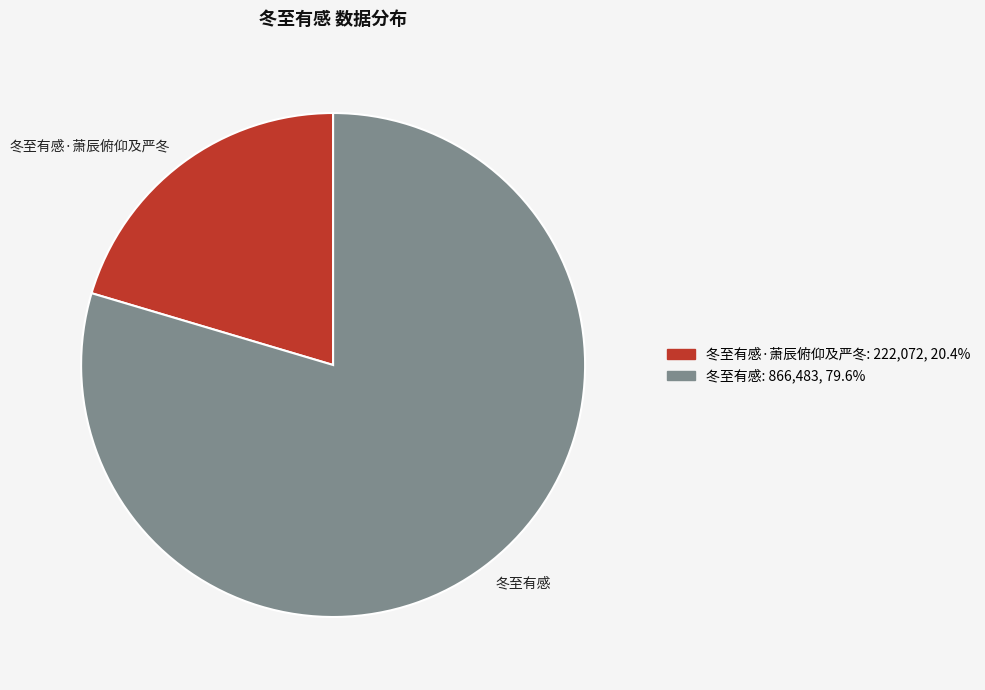

What is the smallest slice in the pie chart?

冬至有感·萧辰俯仰及严冬